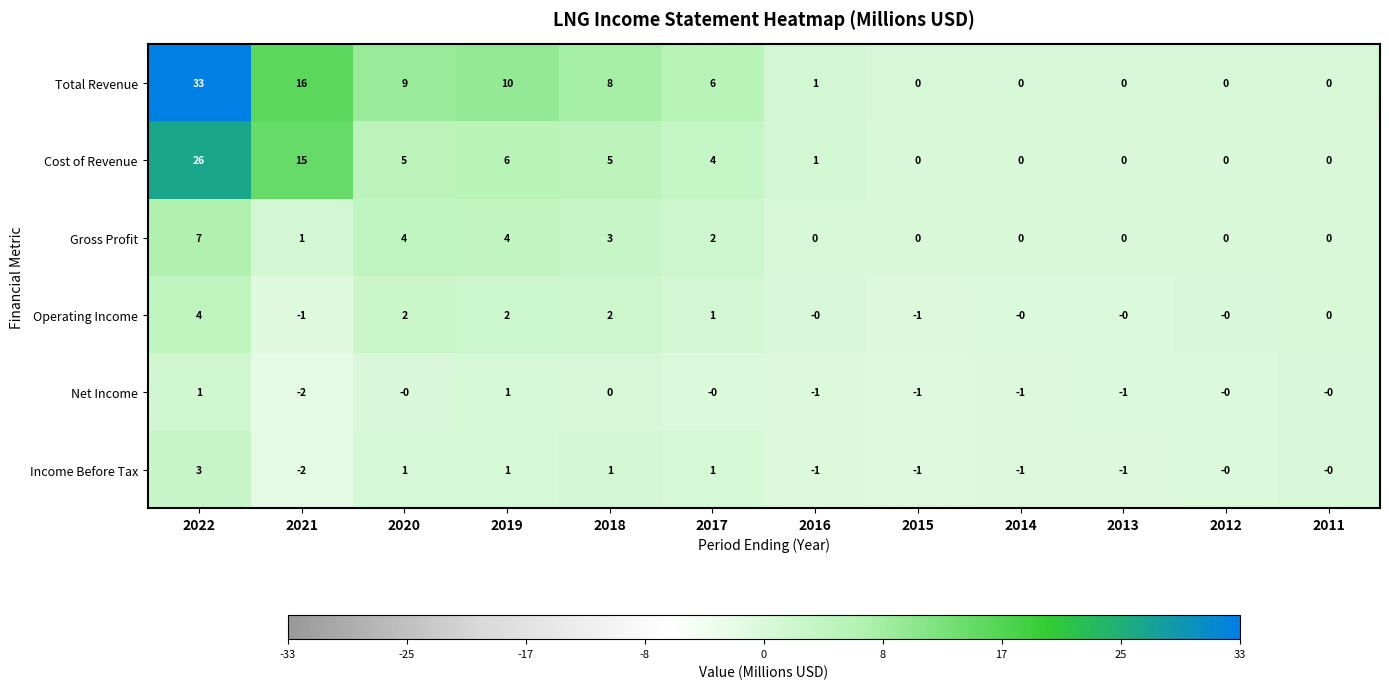

What is the difference between the highest and lowest values at 2022?

32